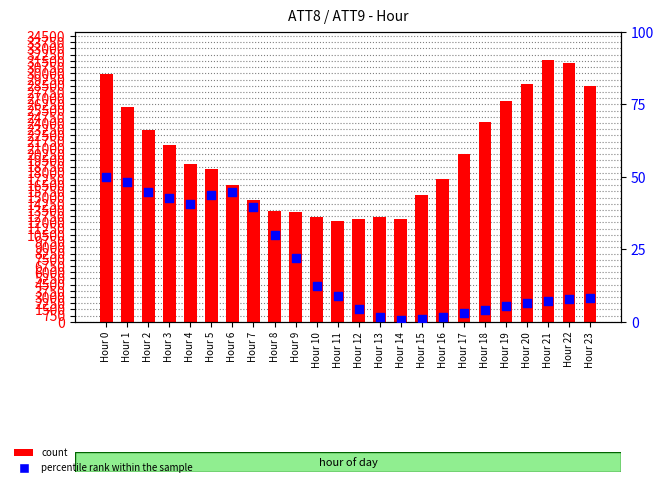

At which category is the sum across all series the highest?

Hour 21